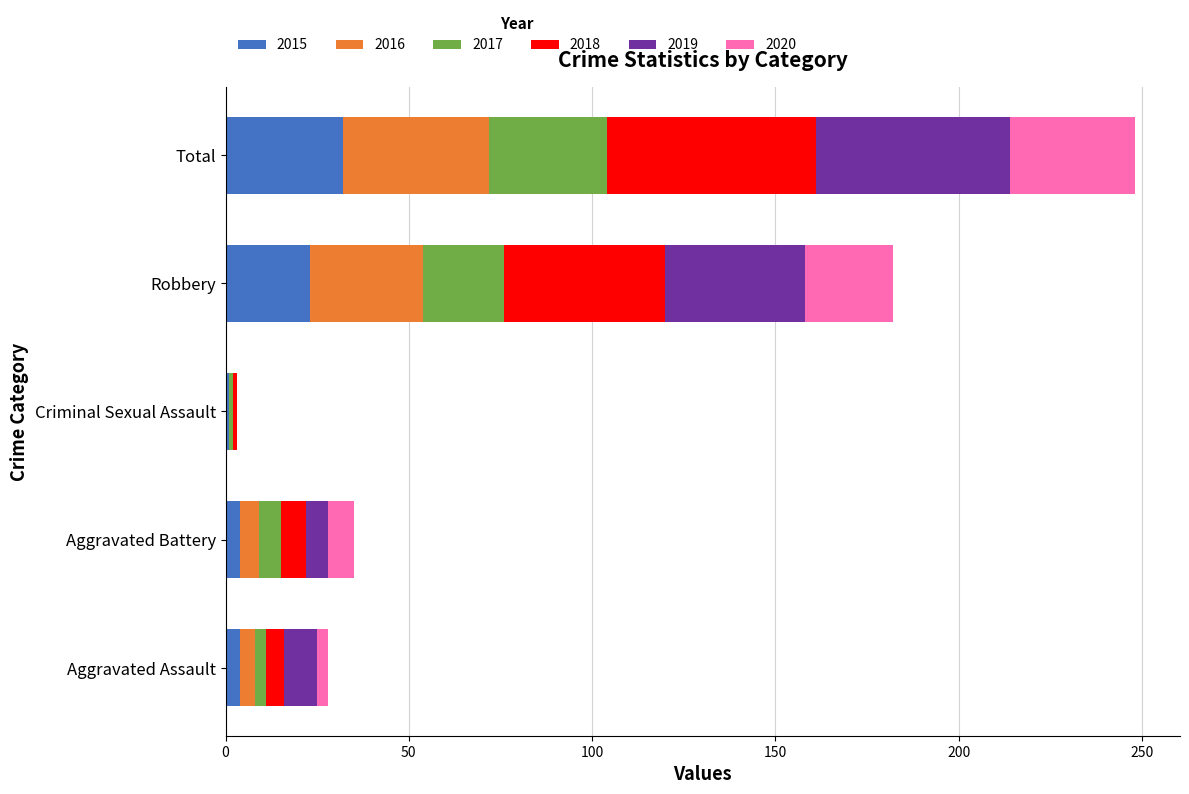

What is the total value across all series at Aggravated Assault?

28